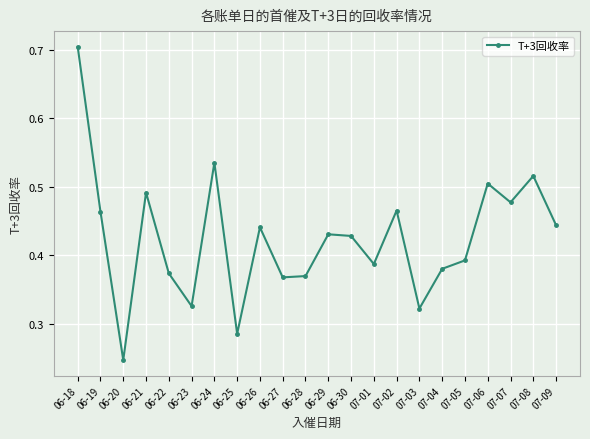

What is the sum of the values at 06-20 and 07-08?

0.8